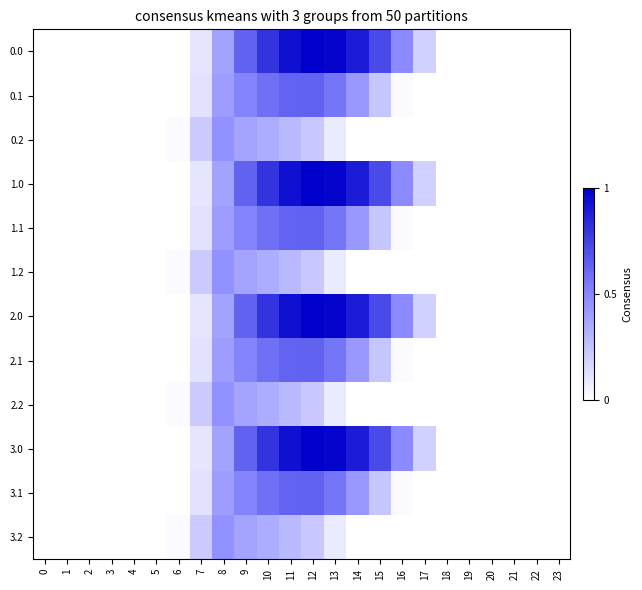

At 3, list the series in order from largest to smallest.

0.0, 0.1, 0.2, 1.0, 1.1, 1.2, 2.0, 2.1, 2.2, 3.0, 3.1, 3.2